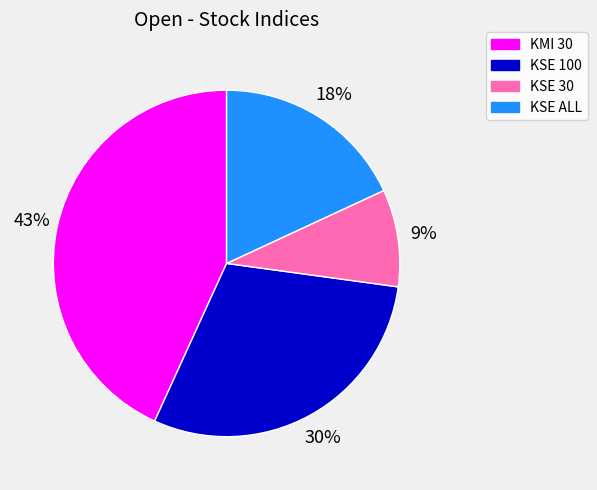

Count the number of slices in the pie.

4